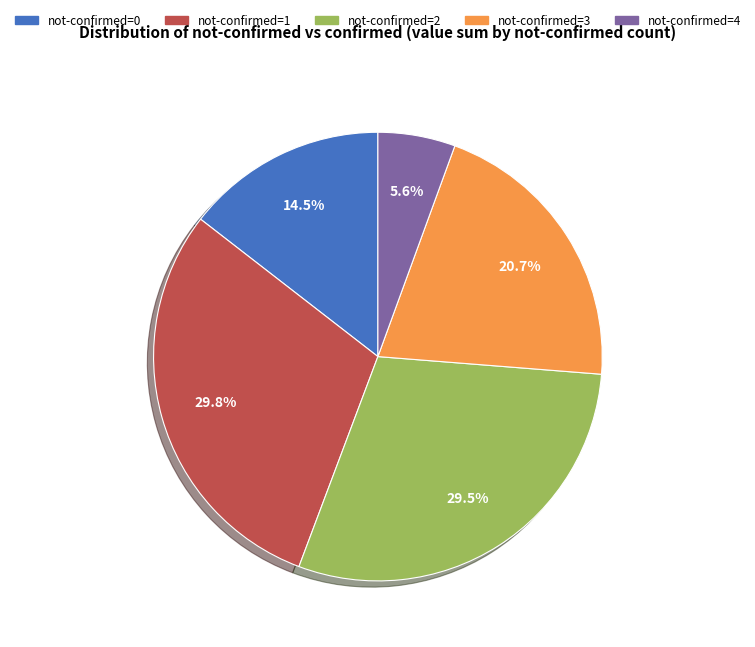

Is there a majority slice in this chart?

No